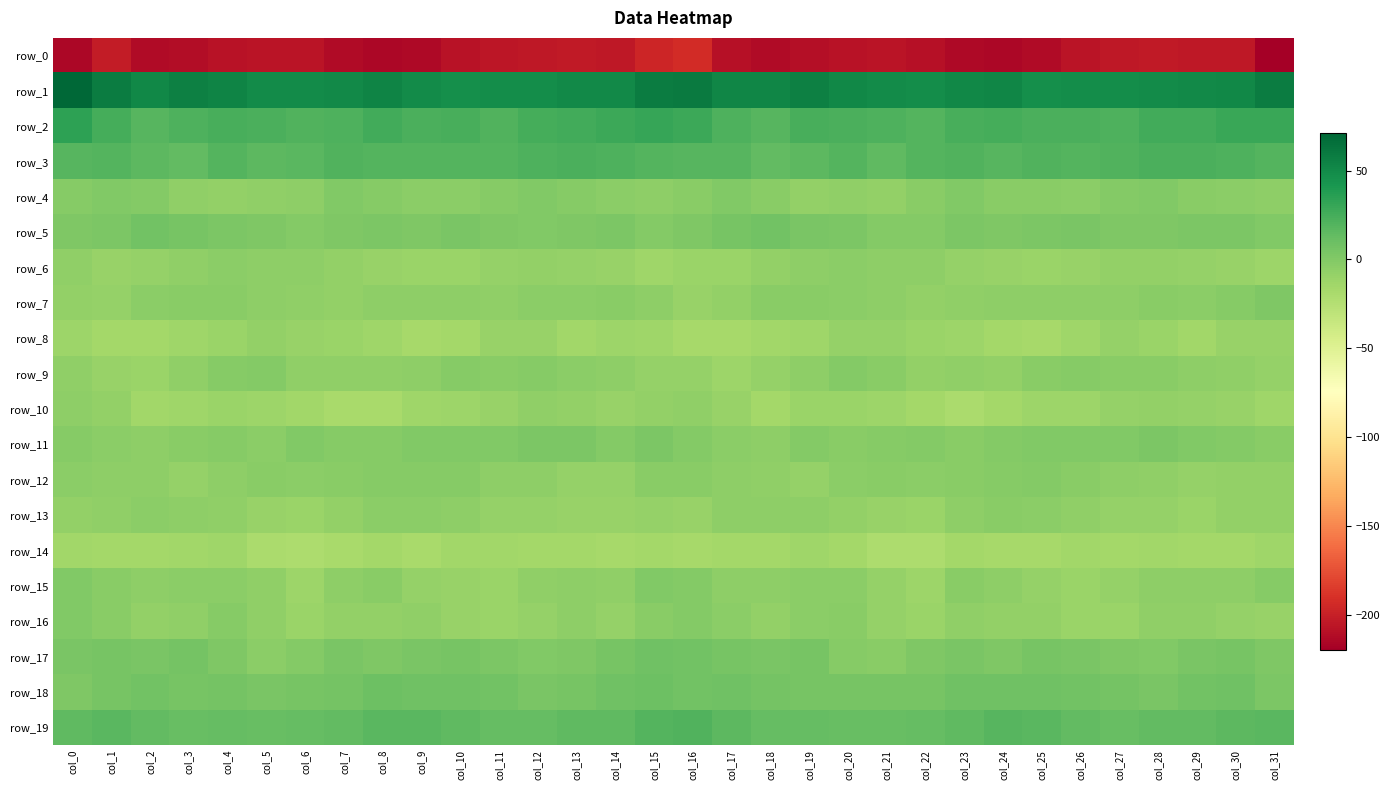

Which series has the largest total across all categories?

row_1